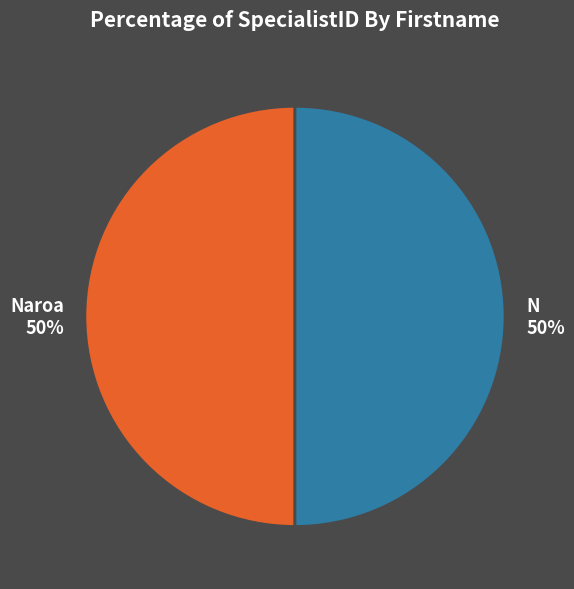

To the nearest percent, what is the average slice percentage?

50%